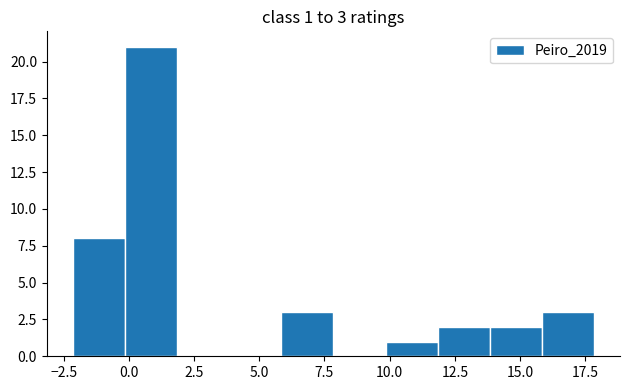

Around what value on the x-axis is the tallest bar? Give the approximate position of its centre, as read against the axis.

1.0